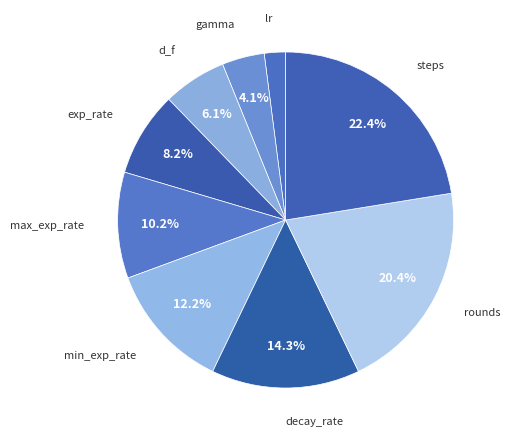

Approximately how many times larger is the value at rounds compared to gamma?

5.0